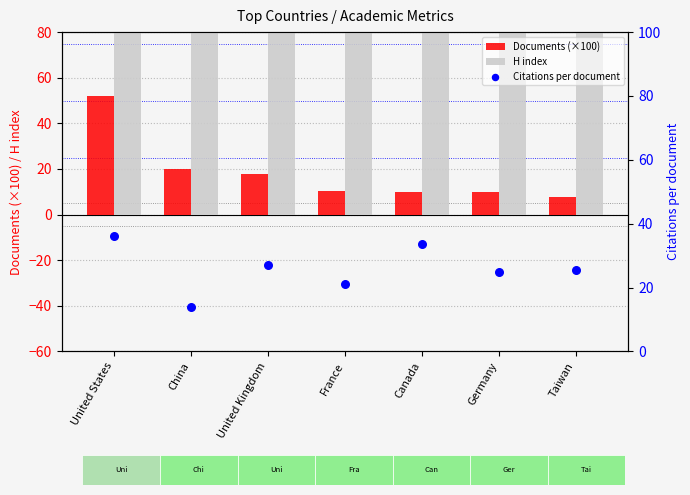

At how many categories does at least one series exceed 43?

7